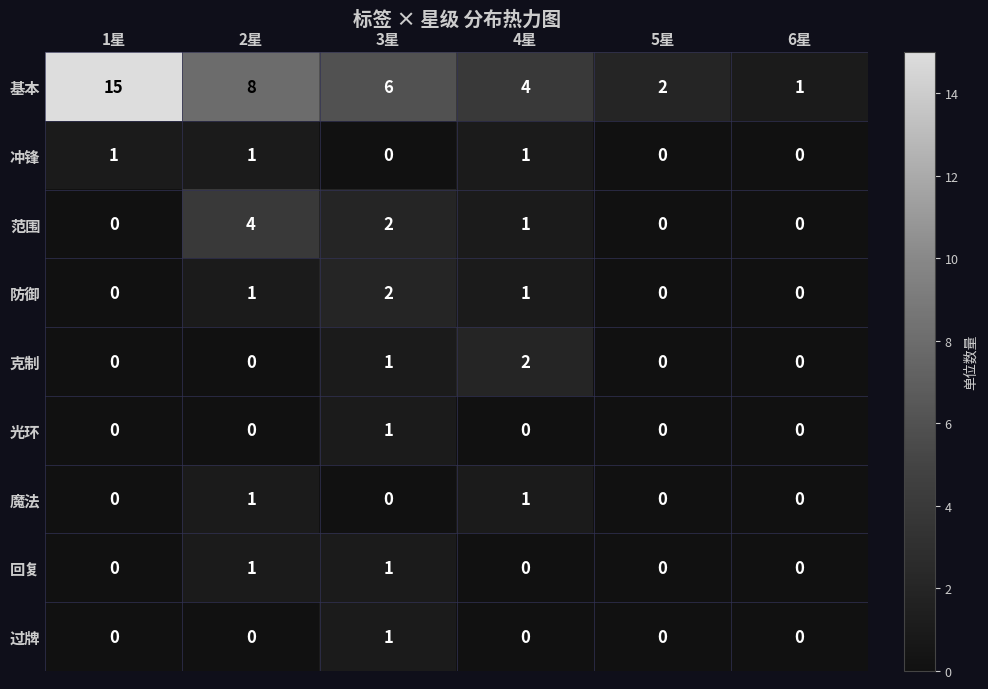

Count the 魔法 values in the range 0 to 1.

6